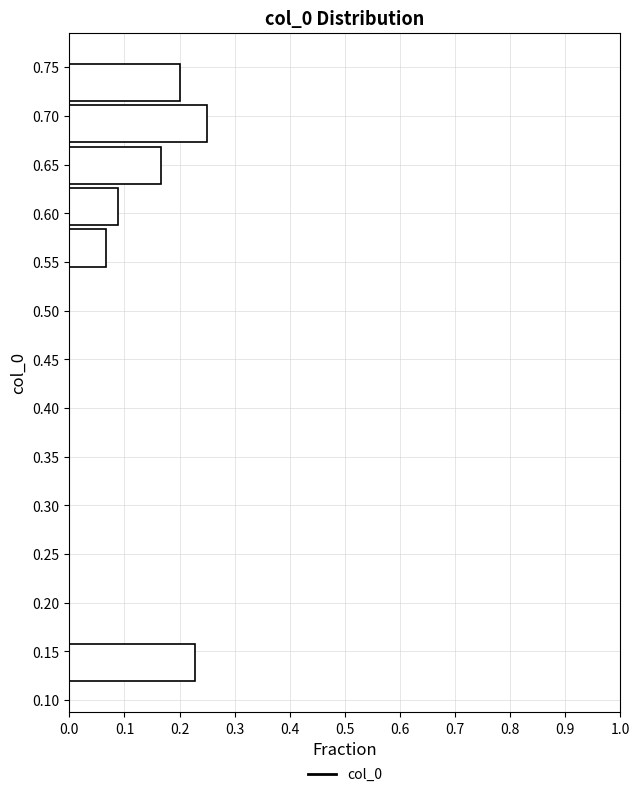

Which range on the y-axis has the longest bar?

0.670 to 0.715